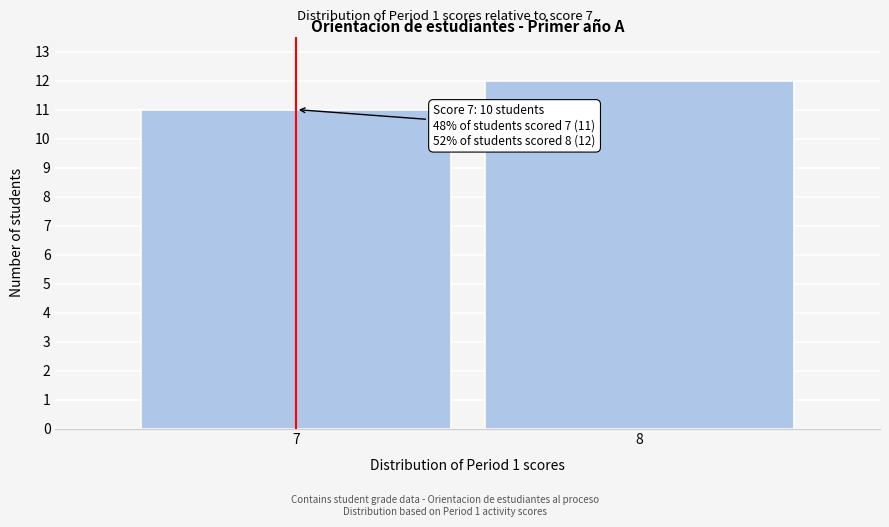

Reading left to right, extract all data points from this chart.

7=11	8=12